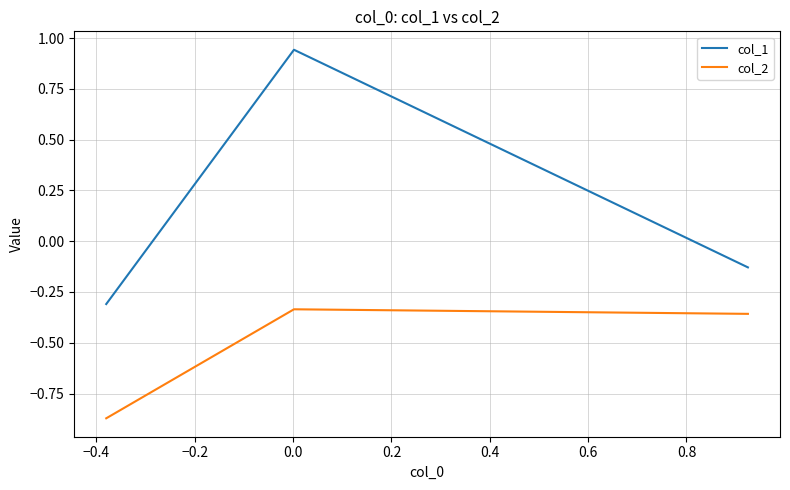

What is the sum of all col_1 values?

0.5